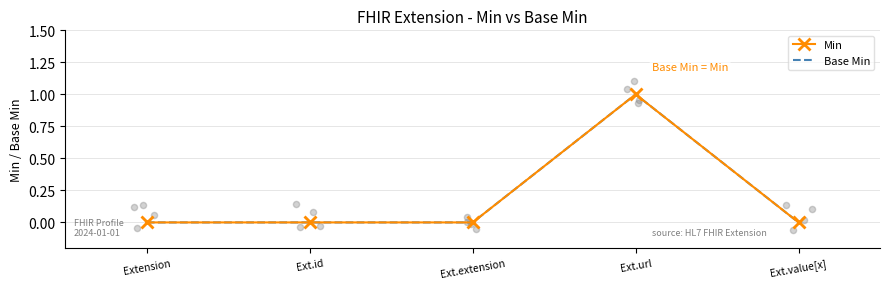

Which series has the largest total across all categories?

Min